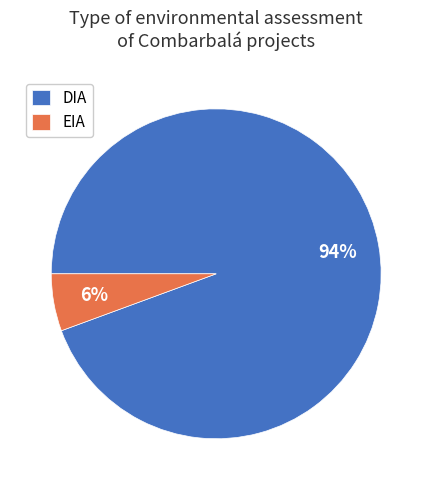

Which category has the biggest portion of the pie?

DIA